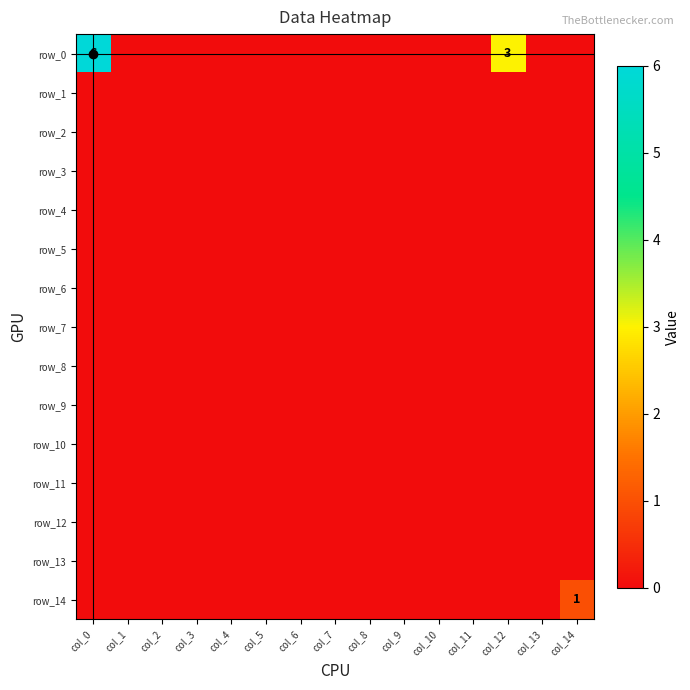

Reading right to left, extract all data points from this chart.

row_0: col_14=0	col_13=0	col_12=3	col_11=0	col_10=0	col_9=0	col_8=0	col_7=0	col_6=0	col_5=0	col_4=0	col_3=0	col_2=0	col_1=0	col_0=6
row_1: col_14=0	col_13=0	col_12=0	col_11=0	col_10=0	col_9=0	col_8=0	col_7=0	col_6=0	col_5=0	col_4=0	col_3=0	col_2=0	col_1=0	col_0=0
row_2: col_14=0	col_13=0	col_12=0	col_11=0	col_10=0	col_9=0	col_8=0	col_7=0	col_6=0	col_5=0	col_4=0	col_3=0	col_2=0	col_1=0	col_0=0
row_3: col_14=0	col_13=0	col_12=0	col_11=0	col_10=0	col_9=0	col_8=0	col_7=0	col_6=0	col_5=0	col_4=0	col_3=0	col_2=0	col_1=0	col_0=0
row_4: col_14=0	col_13=0	col_12=0	col_11=0	col_10=0	col_9=0	col_8=0	col_7=0	col_6=0	col_5=0	col_4=0	col_3=0	col_2=0	col_1=0	col_0=0
row_5: col_14=0	col_13=0	col_12=0	col_11=0	col_10=0	col_9=0	col_8=0	col_7=0	col_6=0	col_5=0	col_4=0	col_3=0	col_2=0	col_1=0	col_0=0
row_6: col_14=0	col_13=0	col_12=0	col_11=0	col_10=0	col_9=0	col_8=0	col_7=0	col_6=0	col_5=0	col_4=0	col_3=0	col_2=0	col_1=0	col_0=0
row_7: col_14=0	col_13=0	col_12=0	col_11=0	col_10=0	col_9=0	col_8=0	col_7=0	col_6=0	col_5=0	col_4=0	col_3=0	col_2=0	col_1=0	col_0=0
row_8: col_14=0	col_13=0	col_12=0	col_11=0	col_10=0	col_9=0	col_8=0	col_7=0	col_6=0	col_5=0	col_4=0	col_3=0	col_2=0	col_1=0	col_0=0
row_9: col_14=0	col_13=0	col_12=0	col_11=0	col_10=0	col_9=0	col_8=0	col_7=0	col_6=0	col_5=0	col_4=0	col_3=0	col_2=0	col_1=0	col_0=0
row_10: col_14=0	col_13=0	col_12=0	col_11=0	col_10=0	col_9=0	col_8=0	col_7=0	col_6=0	col_5=0	col_4=0	col_3=0	col_2=0	col_1=0	col_0=0
row_11: col_14=0	col_13=0	col_12=0	col_11=0	col_10=0	col_9=0	col_8=0	col_7=0	col_6=0	col_5=0	col_4=0	col_3=0	col_2=0	col_1=0	col_0=0
row_12: col_14=0	col_13=0	col_12=0	col_11=0	col_10=0	col_9=0	col_8=0	col_7=0	col_6=0	col_5=0	col_4=0	col_3=0	col_2=0	col_1=0	col_0=0
row_13: col_14=0	col_13=0	col_12=0	col_11=0	col_10=0	col_9=0	col_8=0	col_7=0	col_6=0	col_5=0	col_4=0	col_3=0	col_2=0	col_1=0	col_0=0
row_14: col_14=1	col_13=0	col_12=0	col_11=0	col_10=0	col_9=0	col_8=0	col_7=0	col_6=0	col_5=0	col_4=0	col_3=0	col_2=0	col_1=0	col_0=0